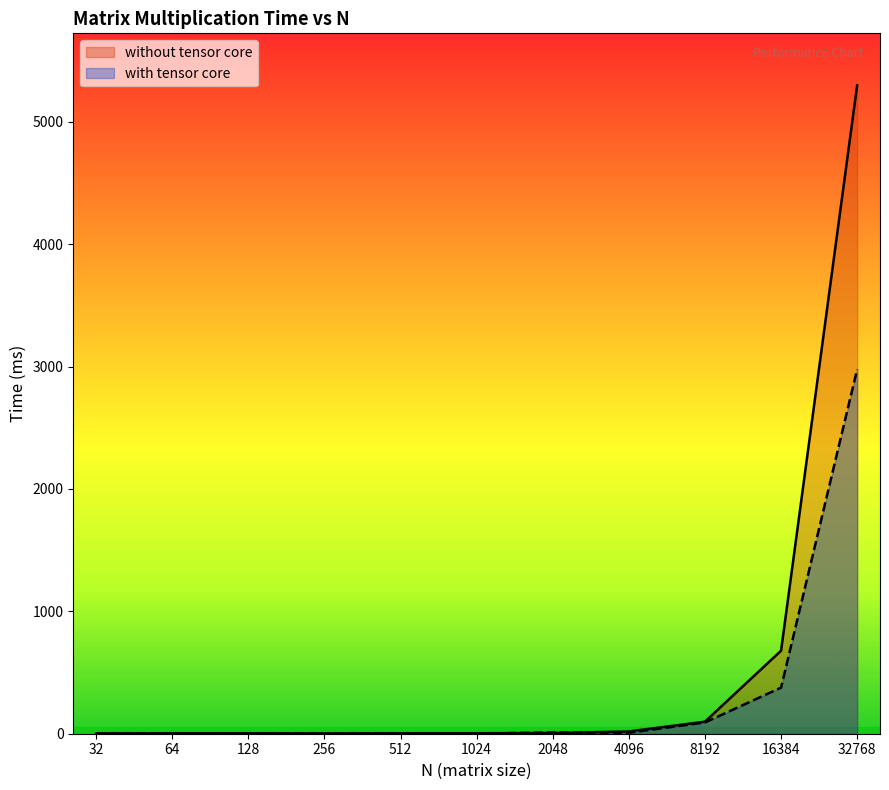

At which label is without tensor core closest to 2651?

16384